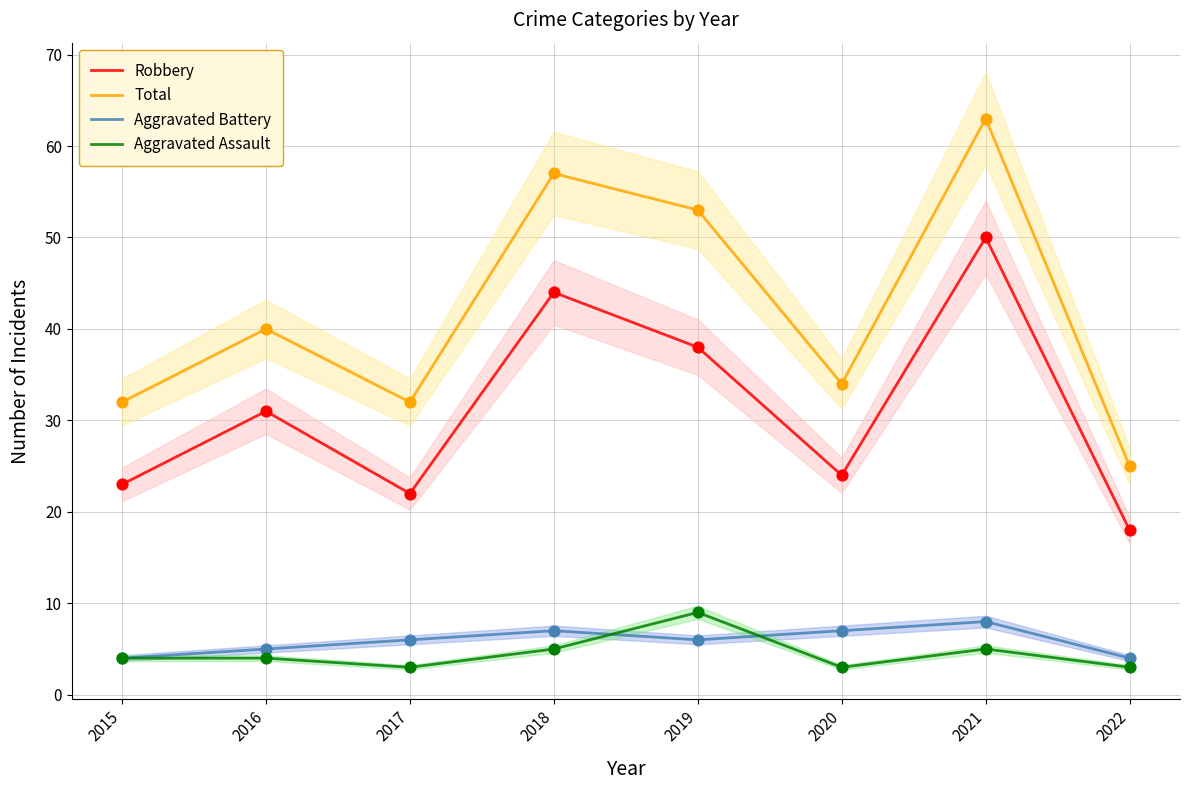

Which series reaches the maximum Y coordinate?

Total